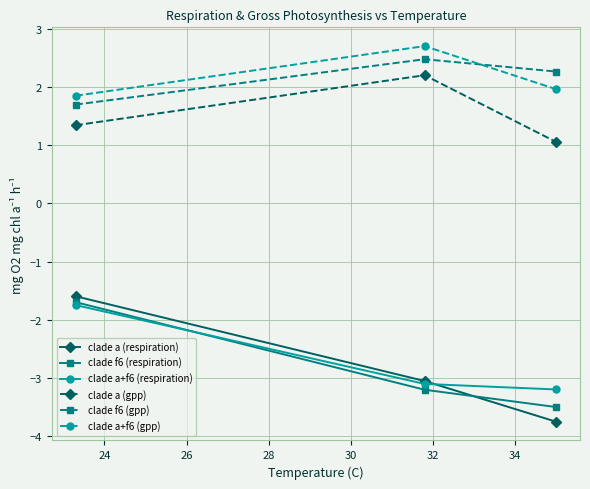

What is the lowest value of the clade a (respiration) series?

-3.7